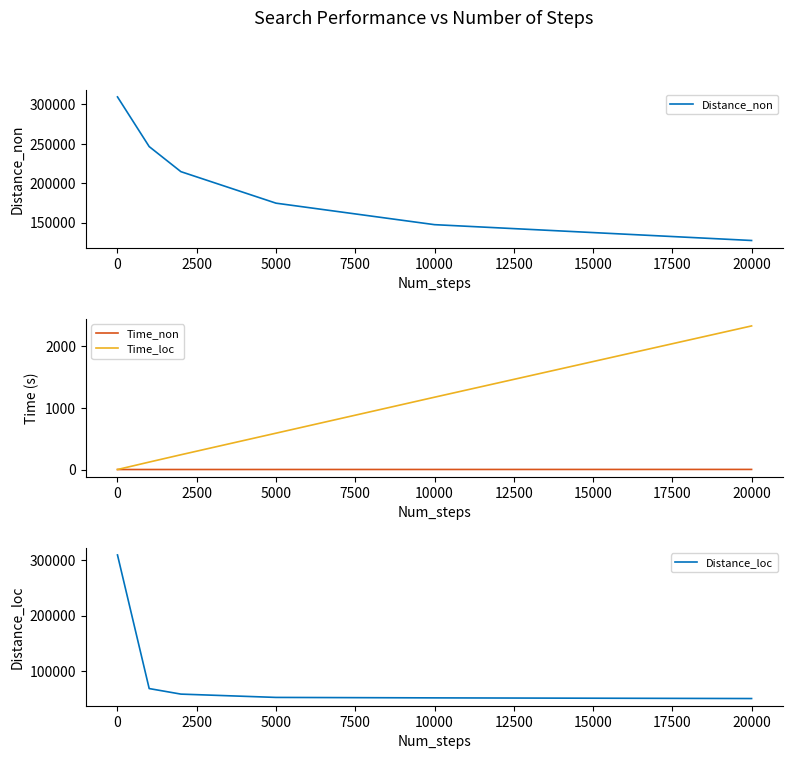

True or false: Distance_non and Time_non cross at least once.

False